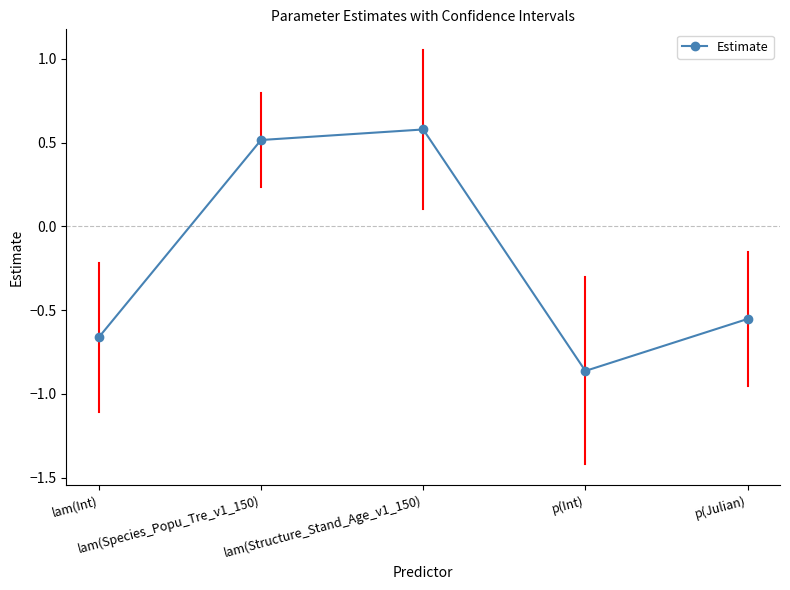

Rank the categories by value from lowest to highest.

p(Int), lam(Int), p(Julian), lam(Species_Popu_Tre_v1_150), lam(Structure_Stand_Age_v1_150)